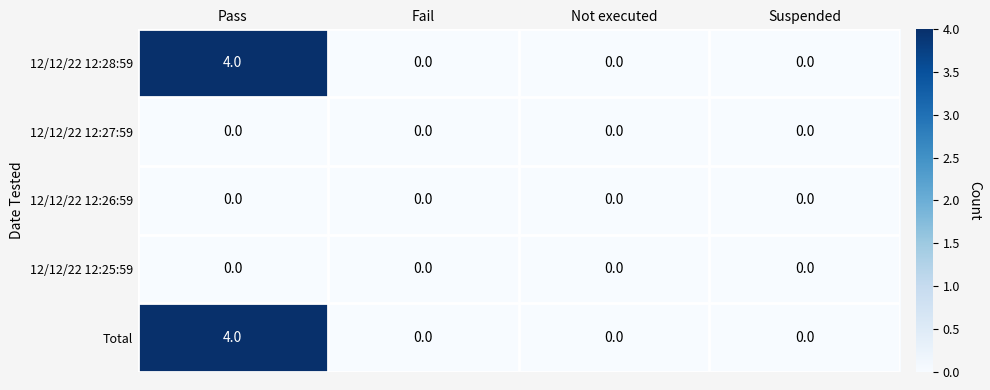

At which category is the sum across all series the highest?

Pass